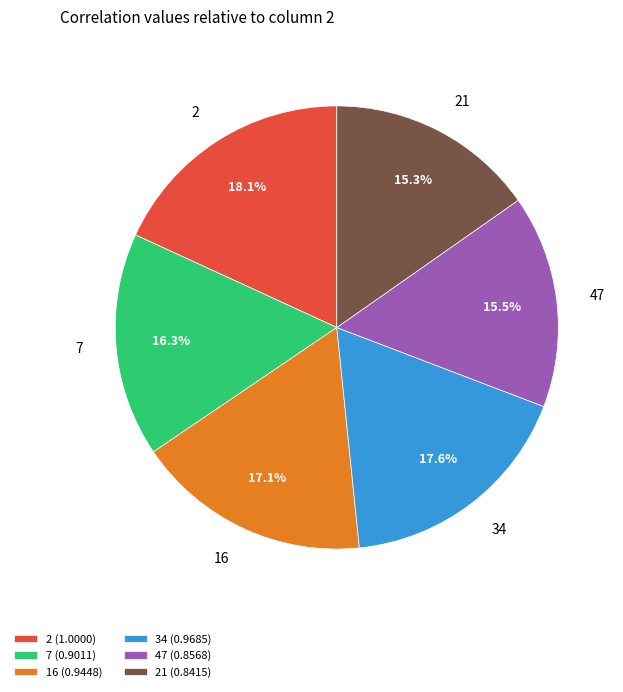

How many slices are in this pie chart?

6